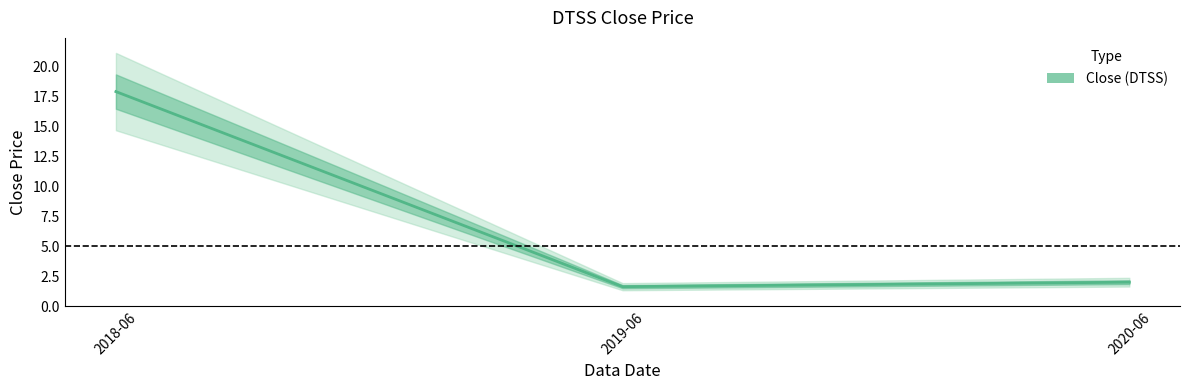

Which category has the highest value across all series?

2018-06